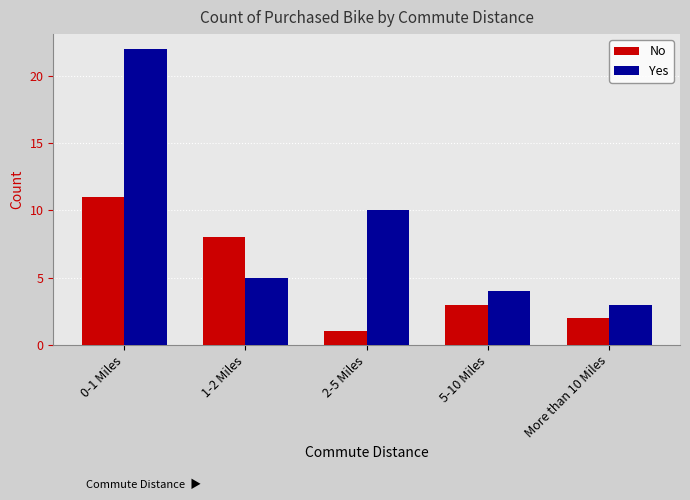

Which category has the highest value in the Yes series?

0-1 Miles